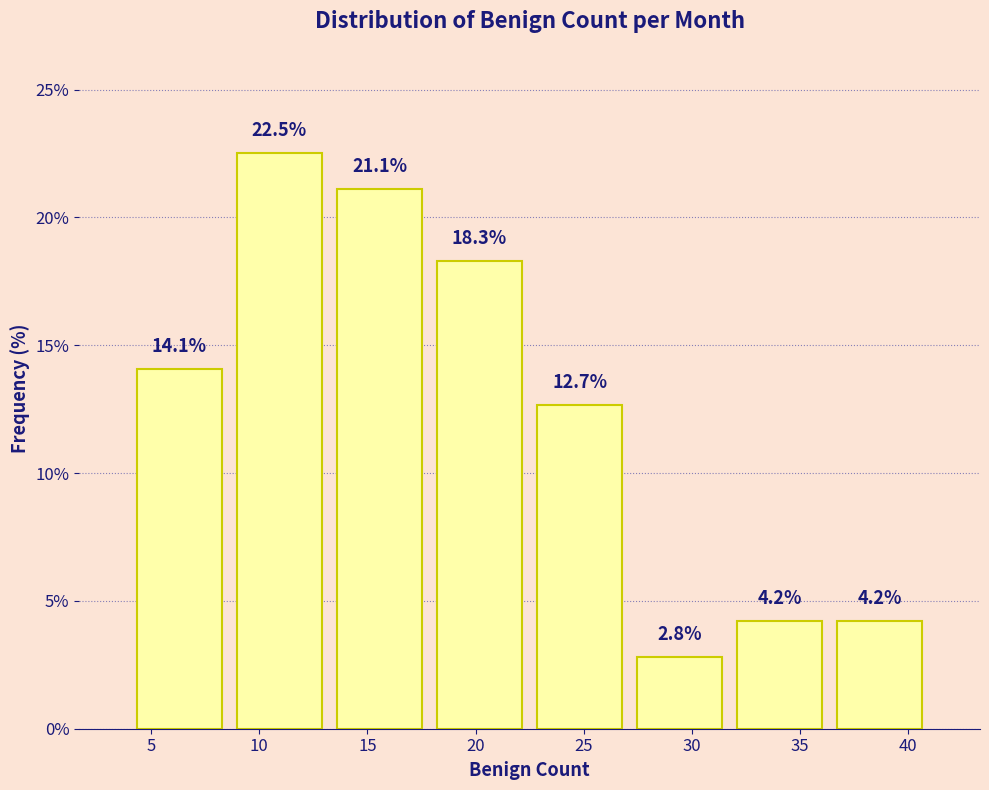

Reading left to right, transcribe this chart: for each bar, give the range it covers on the x-axis and its height. The bar edges are not printed on the chart, so give them approximately, as read against the axis.

4.0 to 8.5: 14.1
8.5 to 13.5: 22.5
13.5 to 18.0: 21.1
18.0 to 22.5: 18.3
22.5 to 27.0: 12.7
27.0 to 32.0: 2.8
32.0 to 36.5: 4.2
36.5 to 41.0: 4.2